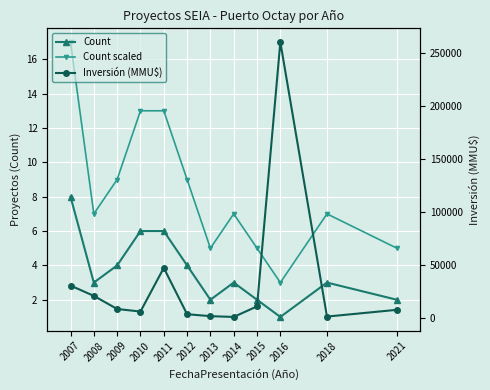

Rank the series at 2008 from highest to lowest value.

Inversión (MMU$), Count scaled, Count